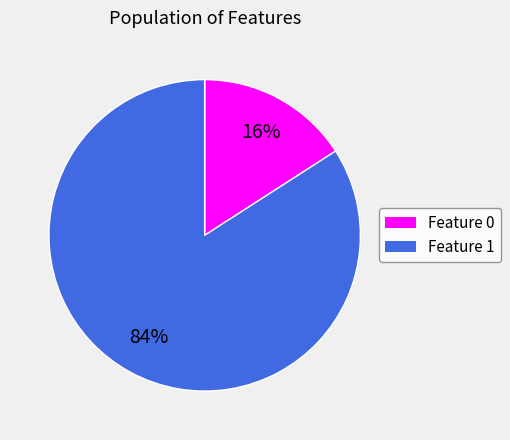

Is there any slice that represents more than half of the pie?

Yes